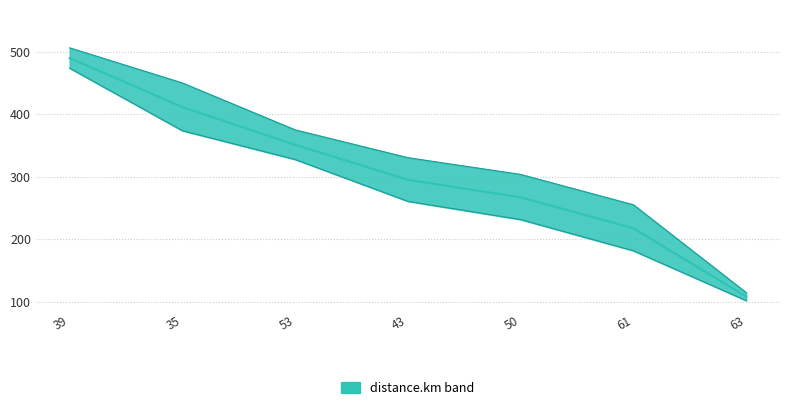

Is it true that distance.km_high equals 627.3 at 53?

False